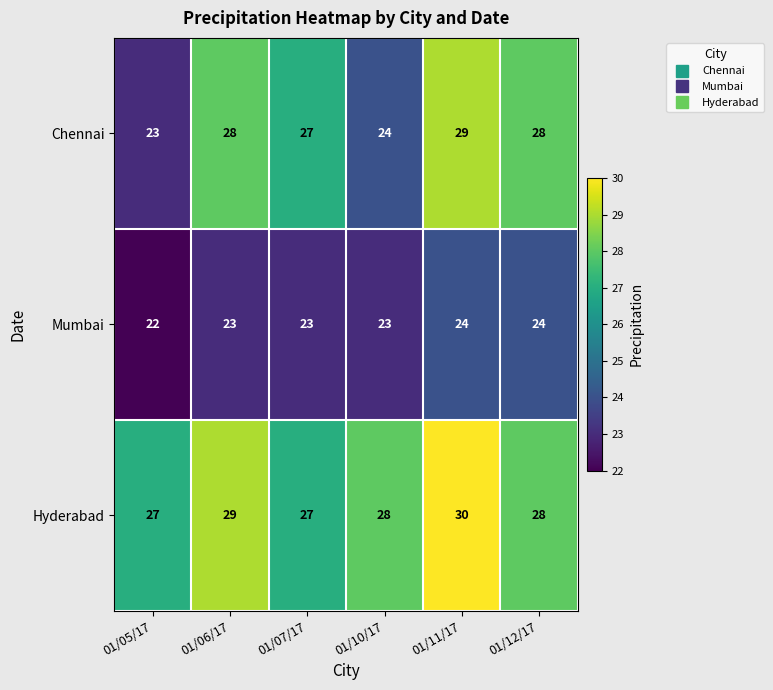

The Mumbai series shows 13 at 01/07/17. True or false?

False